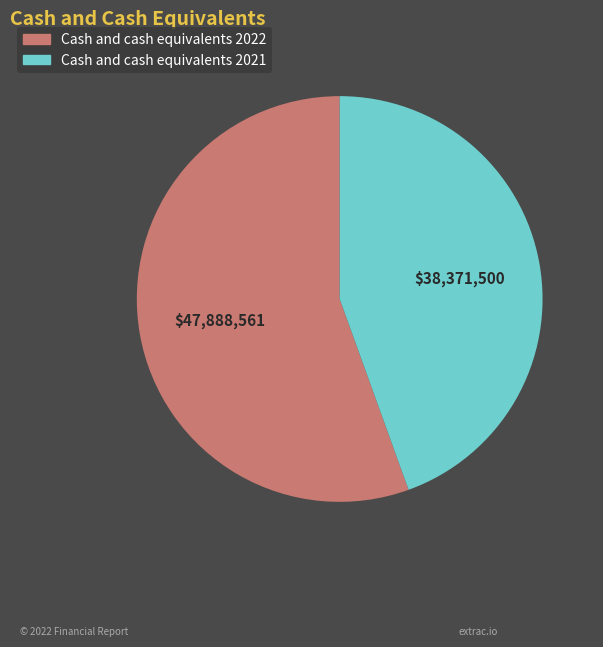

Which has a higher value, Cash and cash equivalents 2021 or Cash and cash equivalents 2022?

Cash and cash equivalents 2022